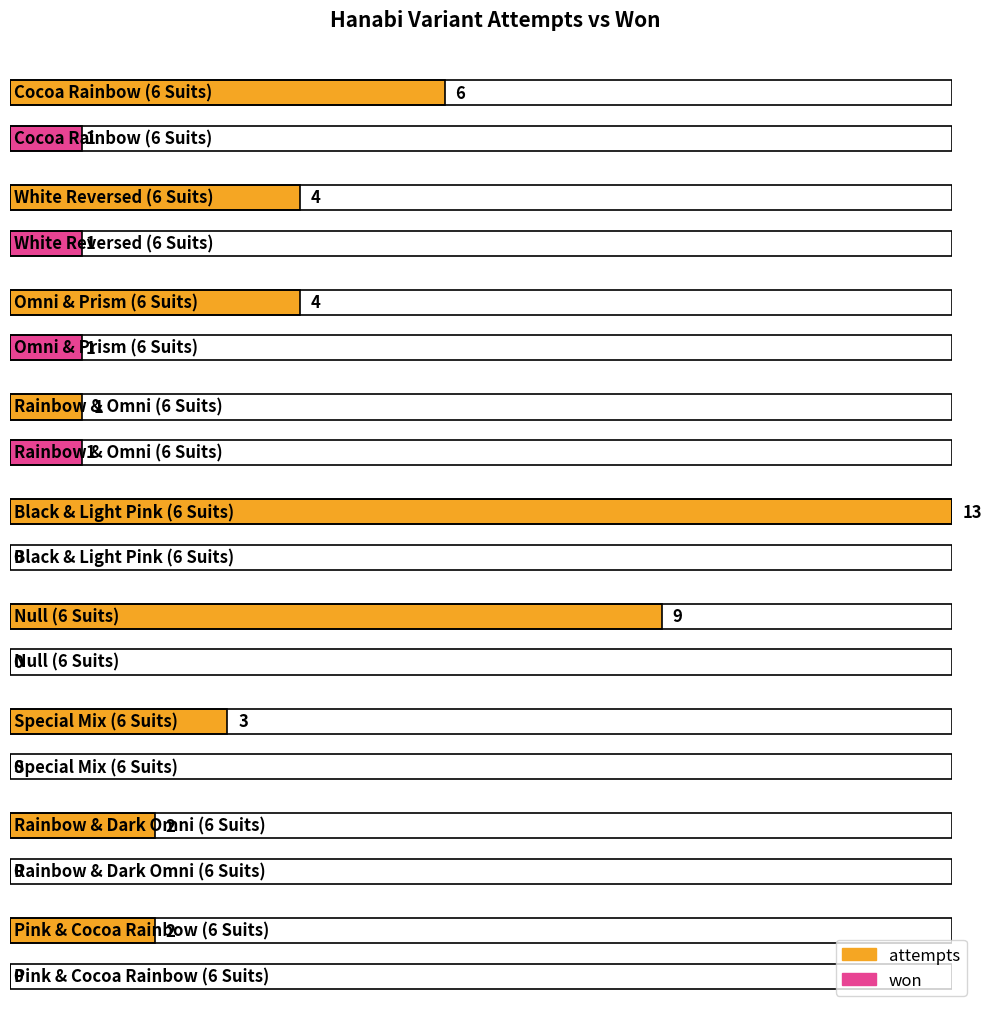

Rank the categories by won value from highest to lowest.

Cocoa Rainbow (6 Suits), White Reversed (6 Suits), Omni & Prism (6 Suits), Rainbow & Omni (6 Suits), Black & Light Pink (6 Suits), Null (6 Suits), Special Mix (6 Suits), Rainbow & Dark Omni (6 Suits), Pink & Cocoa Rainbow (6 Suits)